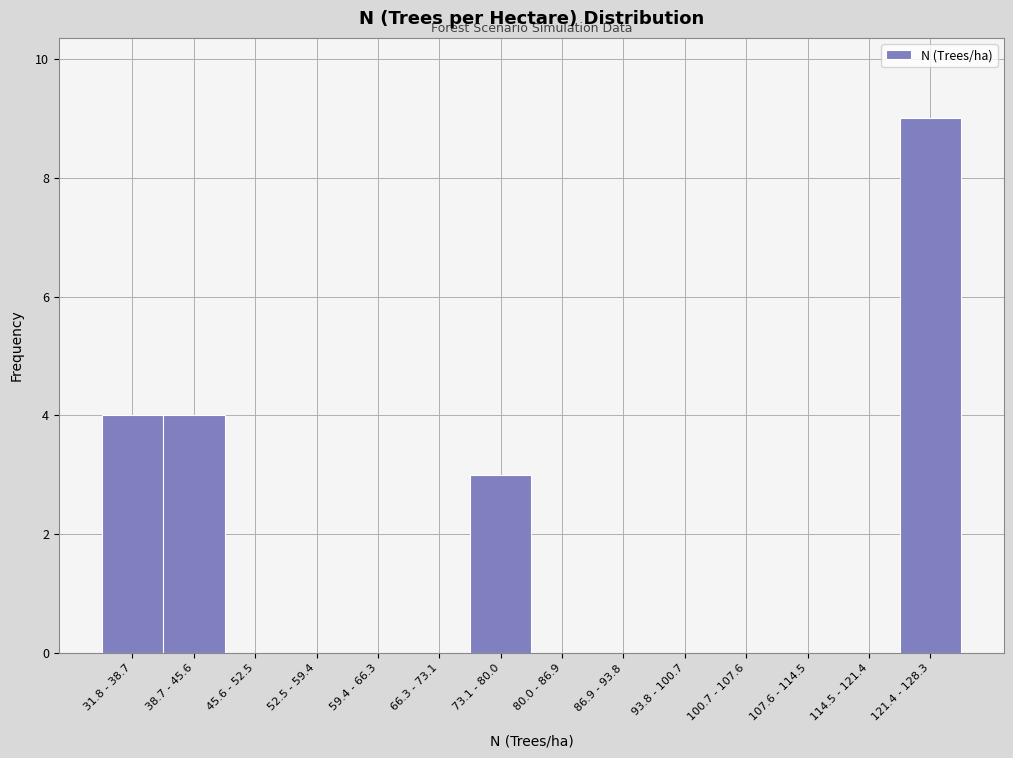

Reading left to right, transcribe all the data shown in this chart.

31.8 - 38.7=4	38.7 - 45.6=4	45.6 - 52.5=0	52.5 - 59.4=0	59.4 - 66.3=0	66.3 - 73.1=0	73.1 - 80.0=3	80.0 - 86.9=0	86.9 - 93.8=0	93.8 - 100.7=0	100.7 - 107.6=0	107.6 - 114.5=0	114.5 - 121.4=0	121.4 - 128.3=9